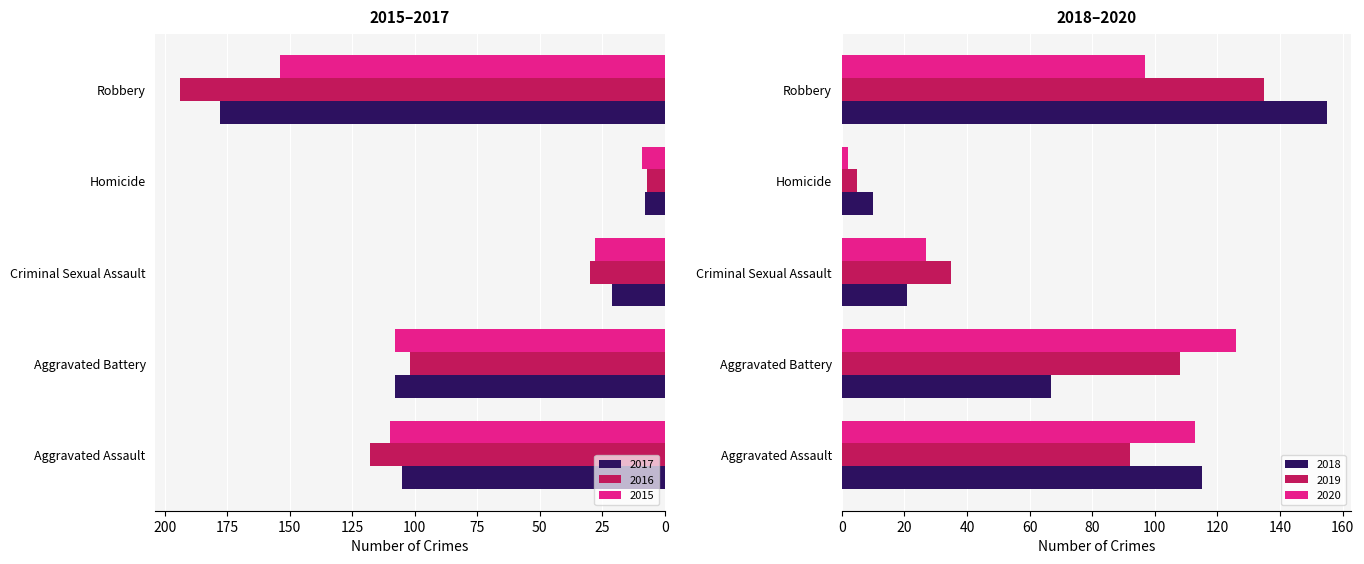

What position from the right is Homicide?

2